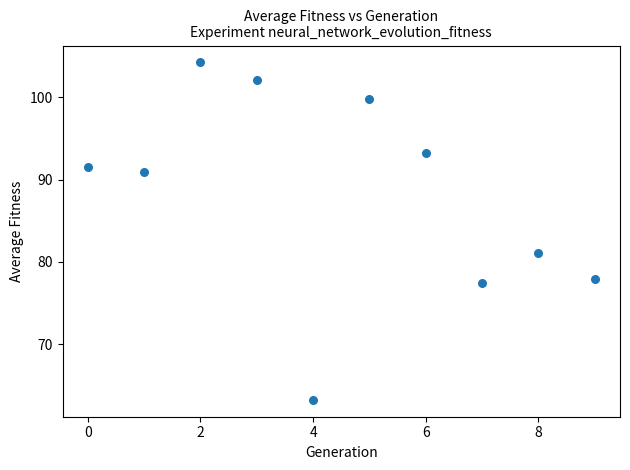

What is the average Y value?

88.2